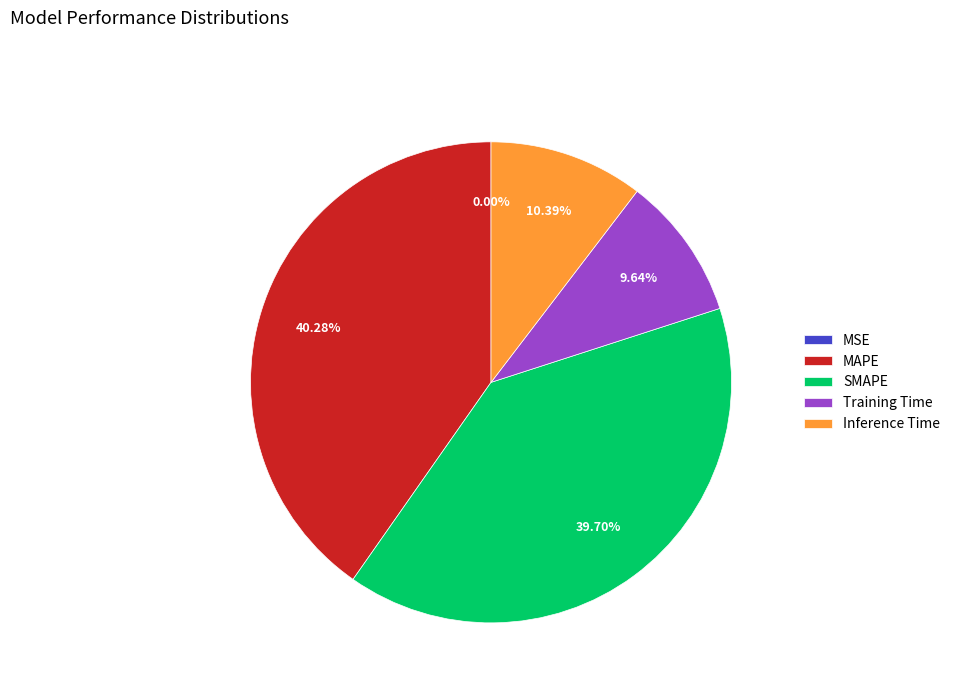

The Training Time slice represents 10% of the pie. True or false?

True